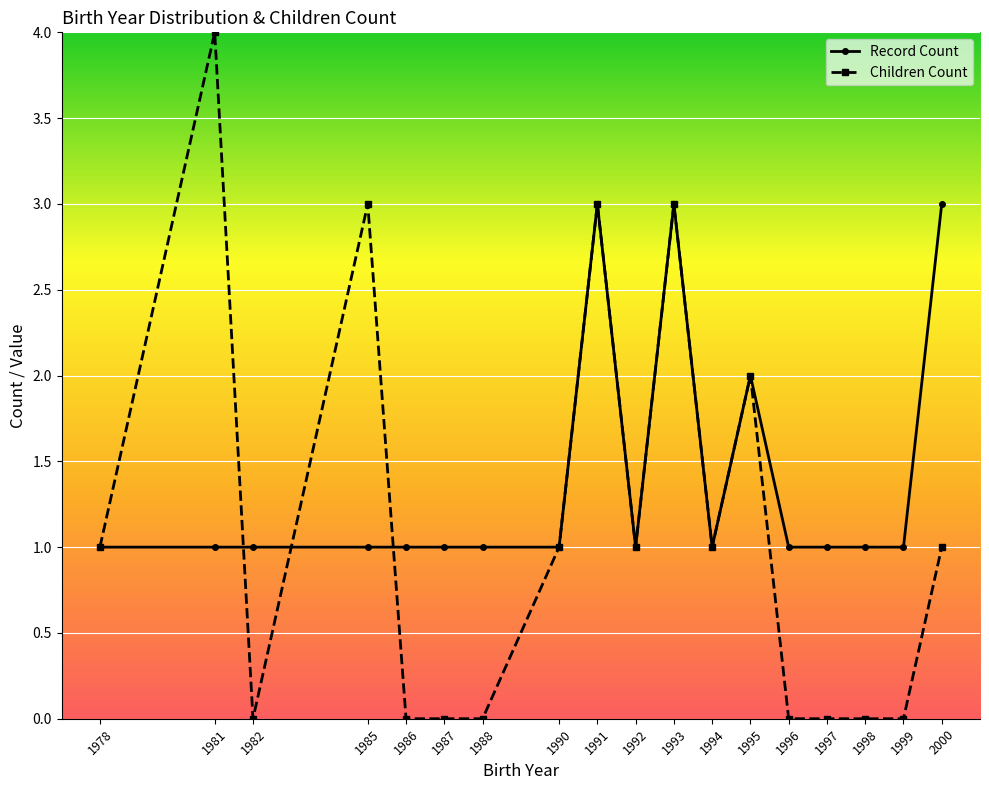

Reading left to right, what are all the values shown in this chart?

Record Count: 1978=1	1981=1	1982=1	1985=1	1986=1	1987=1	1988=1	1990=1	1991=3	1992=1	1993=3	1994=1	1995=2	1996=1	1997=1	1998=1	1999=1	2000=3
Children Count: 1978=1	1981=4	1982=0	1985=3	1986=0	1987=0	1988=0	1990=1	1991=3	1992=1	1993=3	1994=1	1995=2	1996=0	1997=0	1998=0	1999=0	2000=1